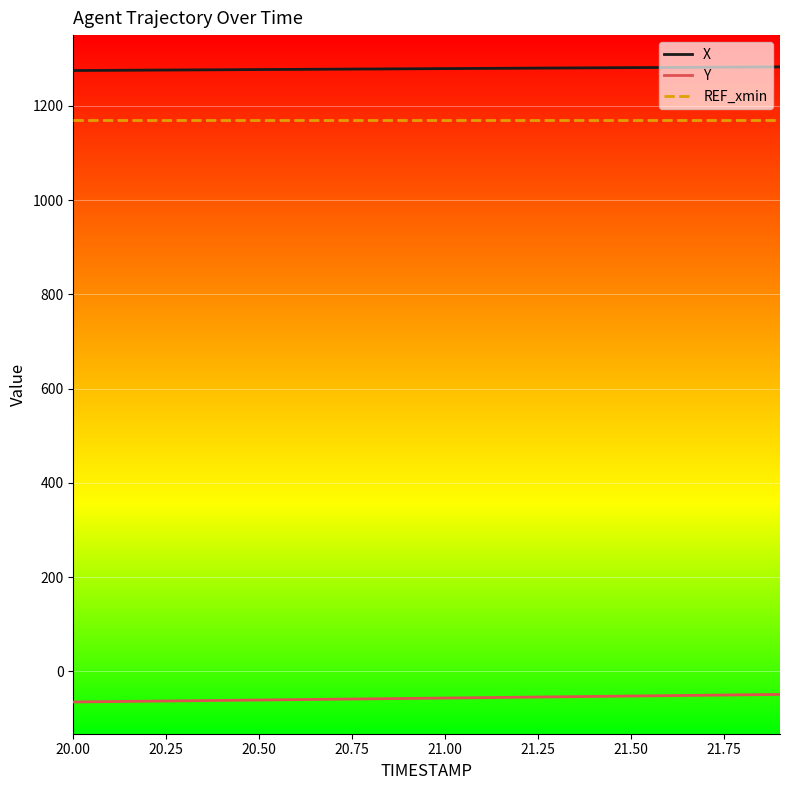

Rank the series by their maximum value, from lowest to highest.

Y, REF_xmin, X